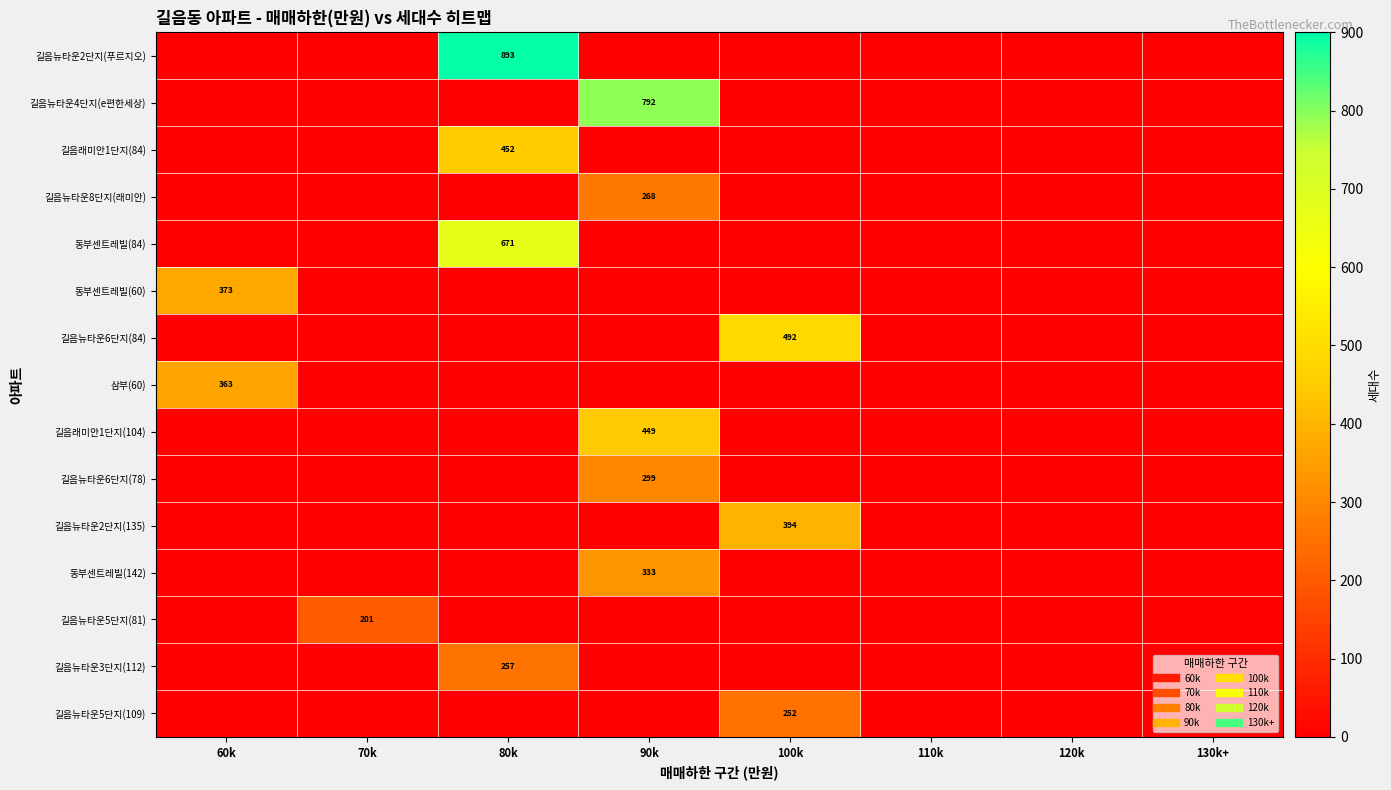

Which series has the largest total across all categories?

길음뉴타운2단지(푸르지오)